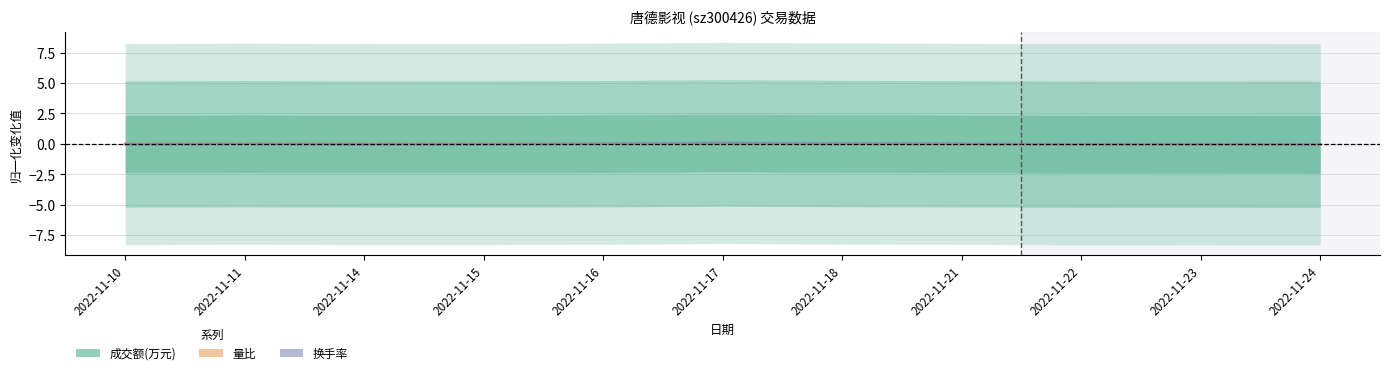

Between which two adjacent categories do 量比 and 换手率 first intersect?

2022-11-16 and 2022-11-17